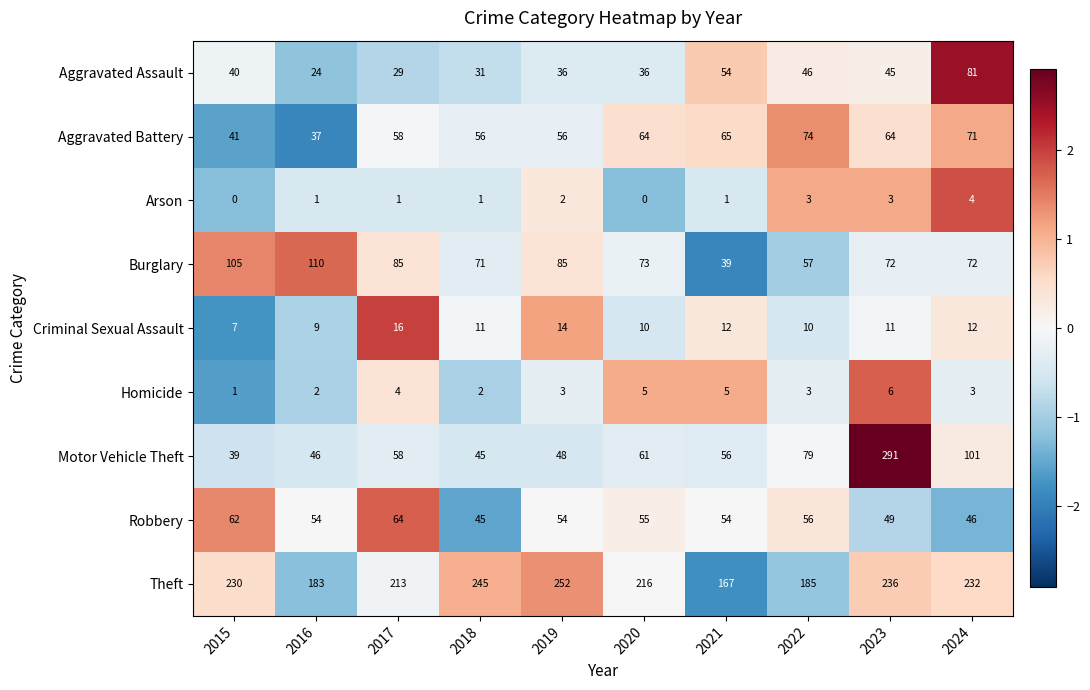

What is the spread (max minus min) of values at 2020?

216